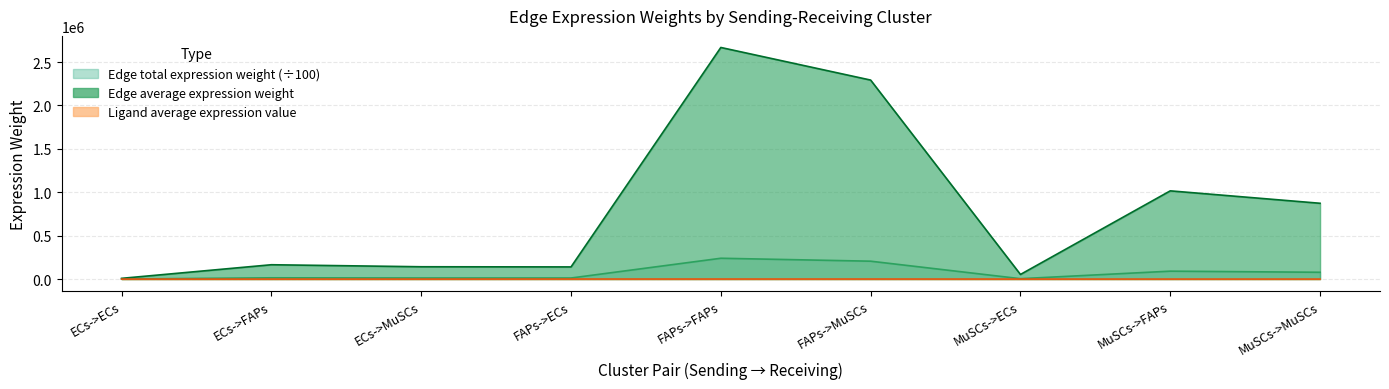

What is the spread (max minus min) of values at MuSCs->ECs?

53184.8